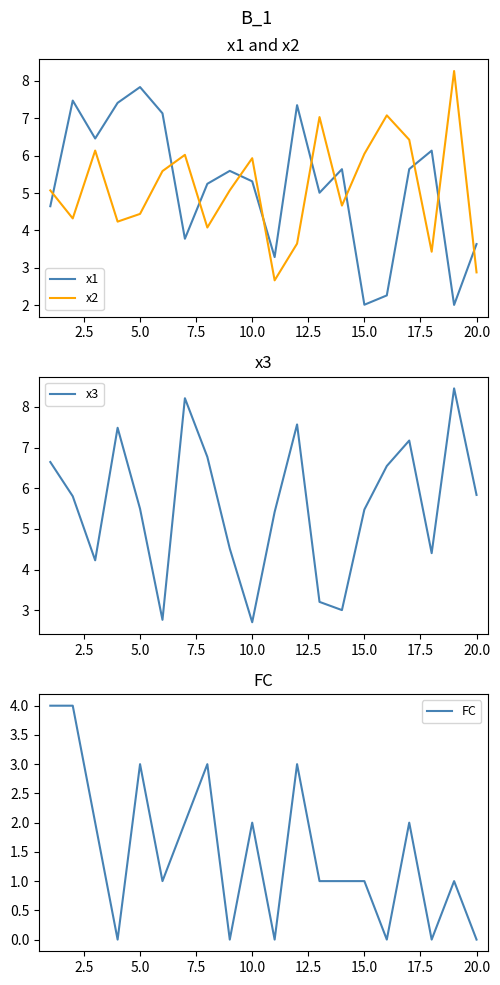

After their last crossing, which series has the higher values: x2 or x1?

x1